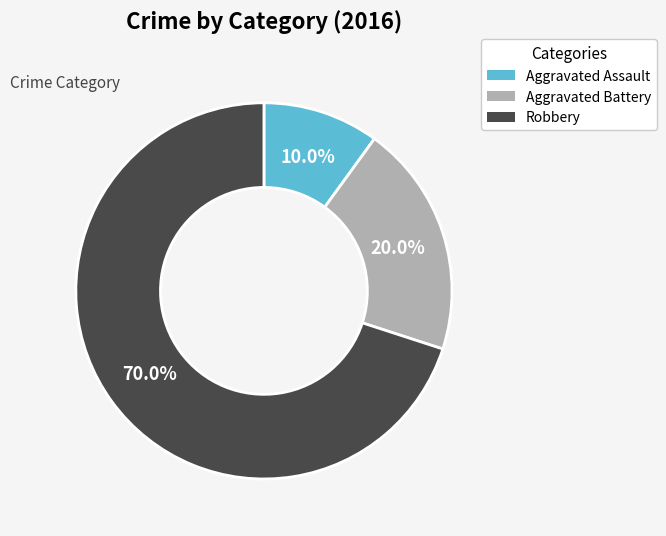

Between Robbery and Aggravated Assault, which is larger?

Robbery